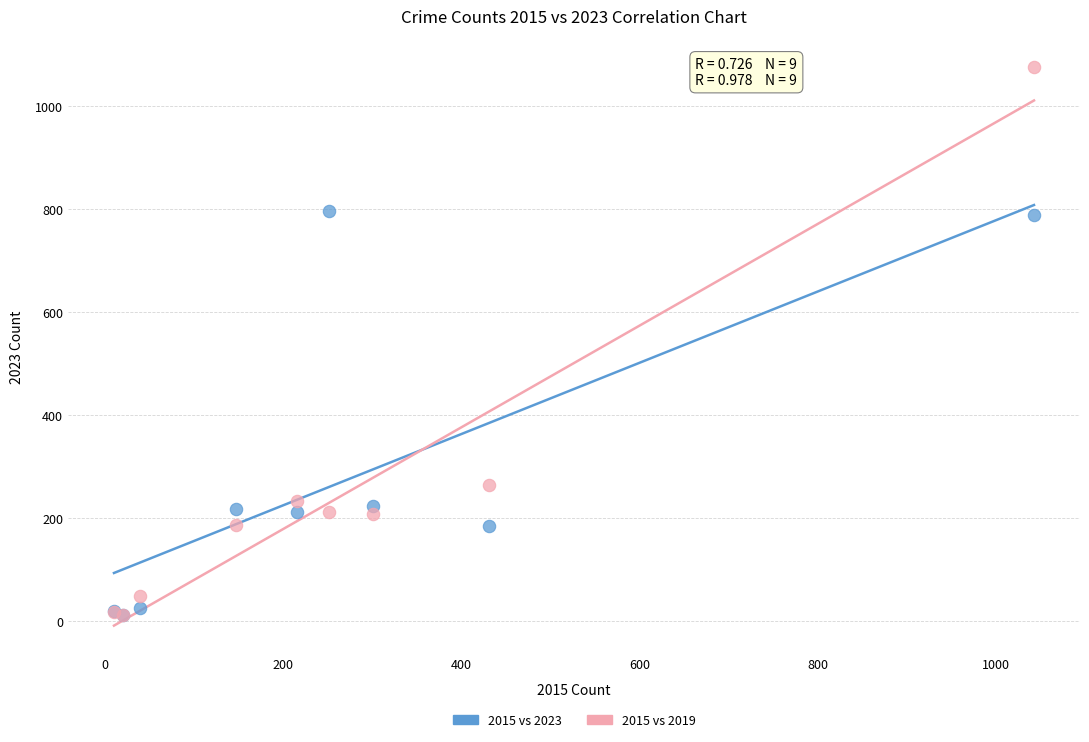

In the 2015 vs 2023 series, what Y value is closest to 403?

223